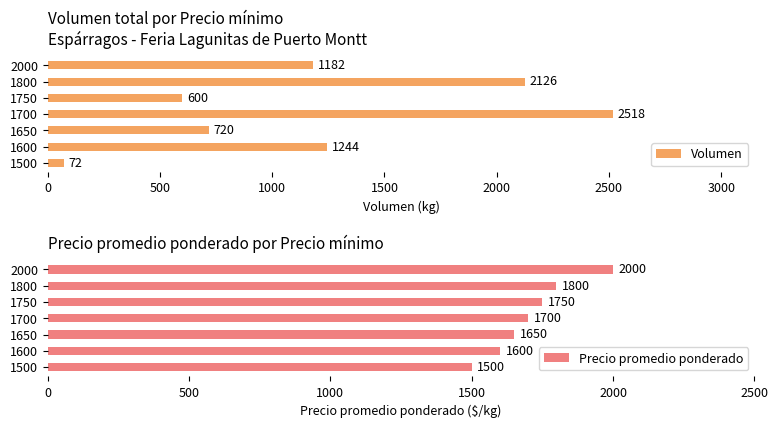

Reading left to right, what are all the values shown in this chart?

Volumen: 72	1244	720	2518	600	2126	1182
Precio promedio ponderado: 1500	1600	1650	1700	1750	1800	2000